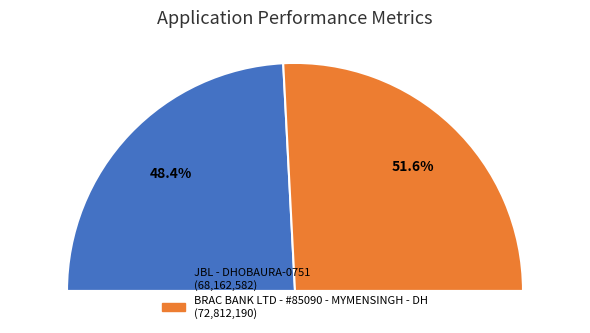

What portion of the pie excludes JBL - DHOBAURA-0751?

51.6%